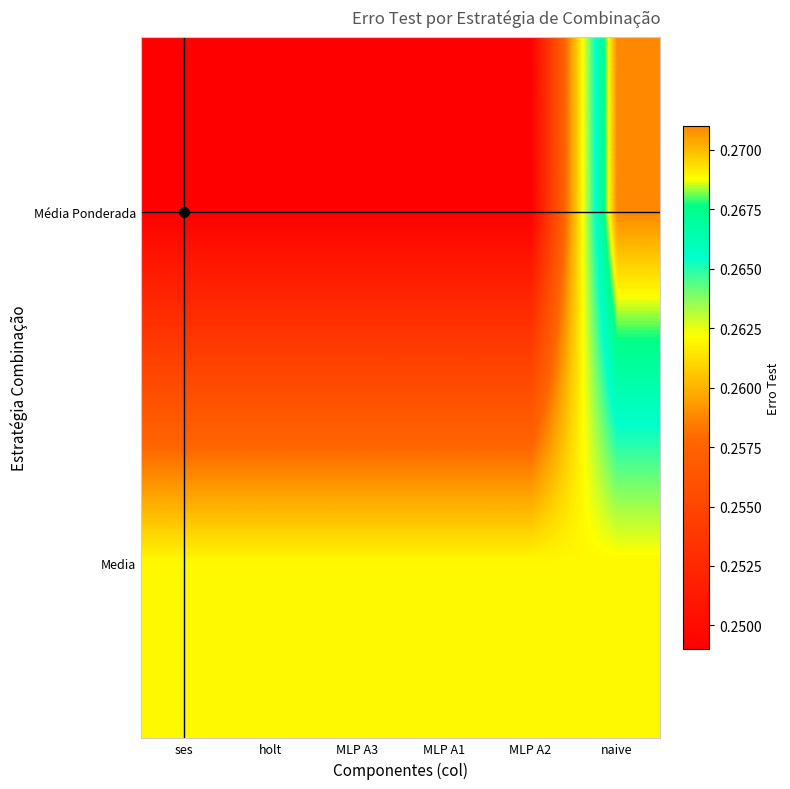

Which has a higher value, ses or MLP A2?

ses